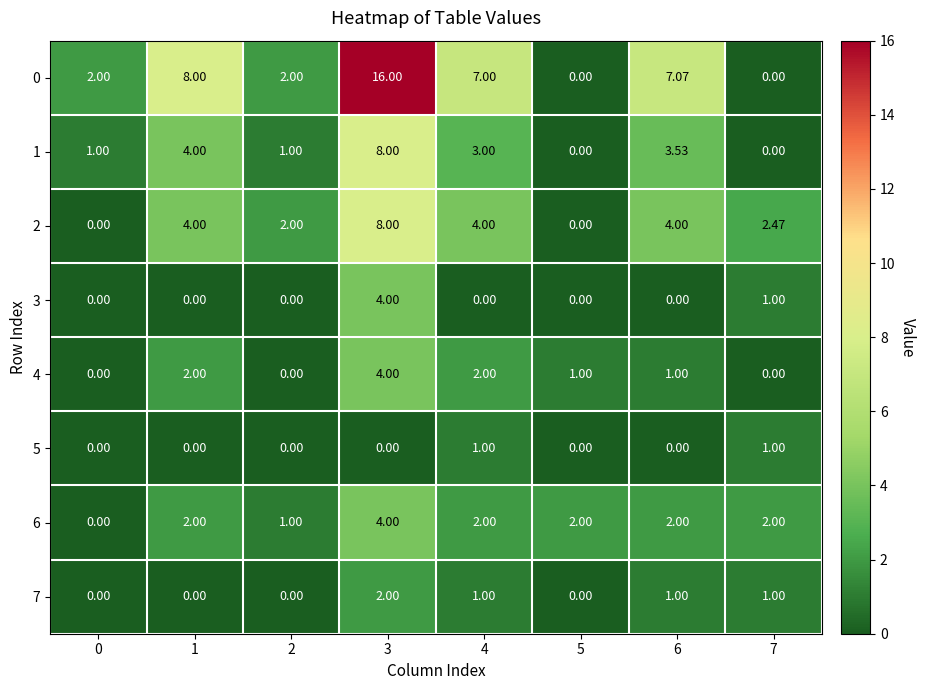

Is the value of 1 at 2 greater than the value of 0 at 1?

No